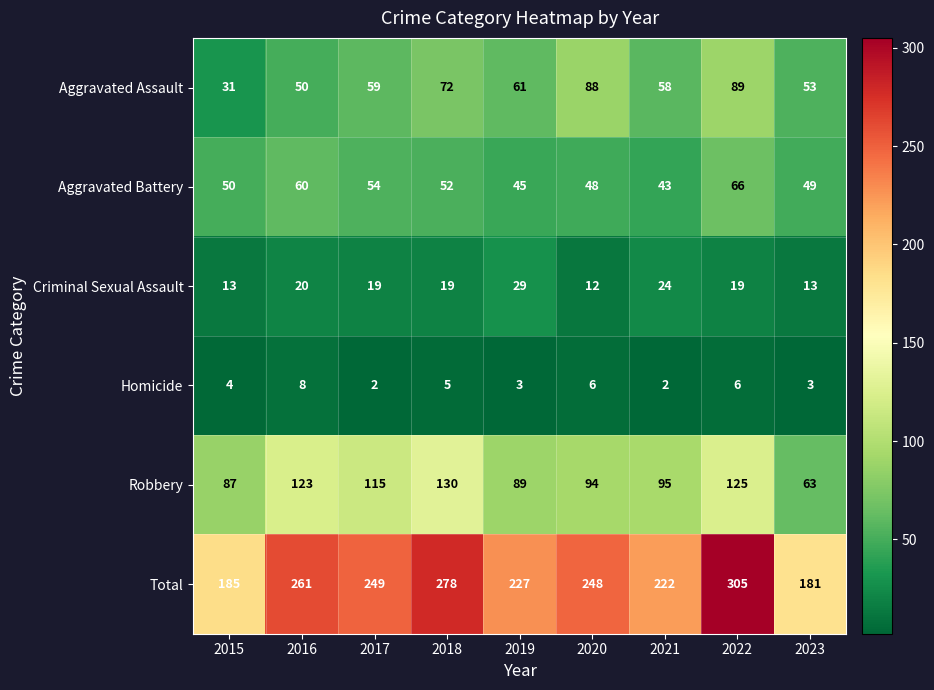

List the series in order of their peak value, highest first.

Total, Robbery, Aggravated Assault, Aggravated Battery, Criminal Sexual Assault, Homicide